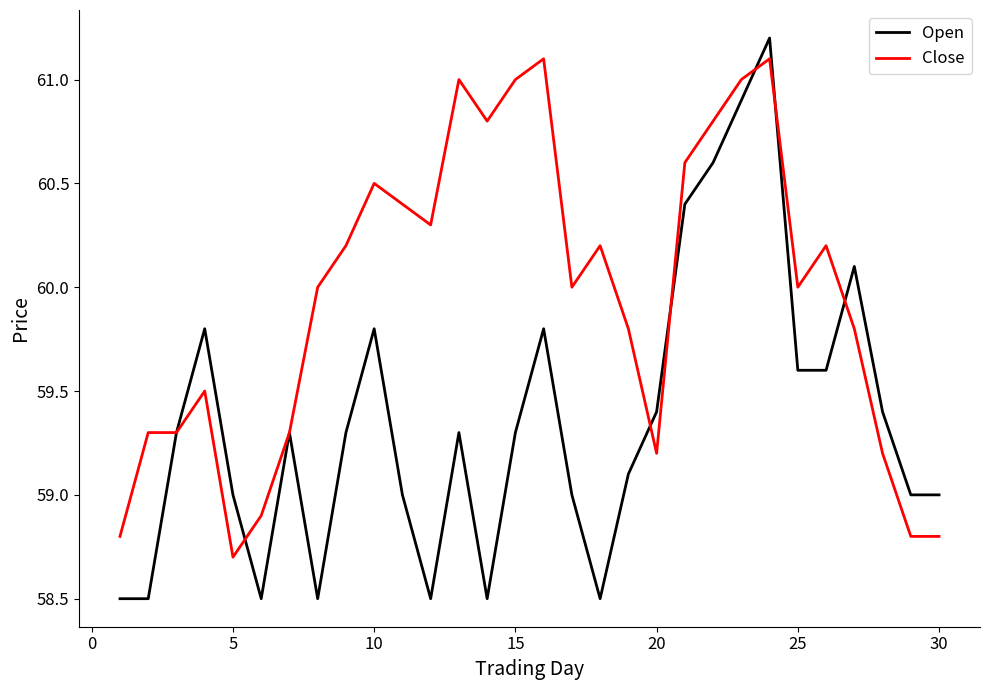

What is the difference between the maximum and minimum values in the Open series?

2.7